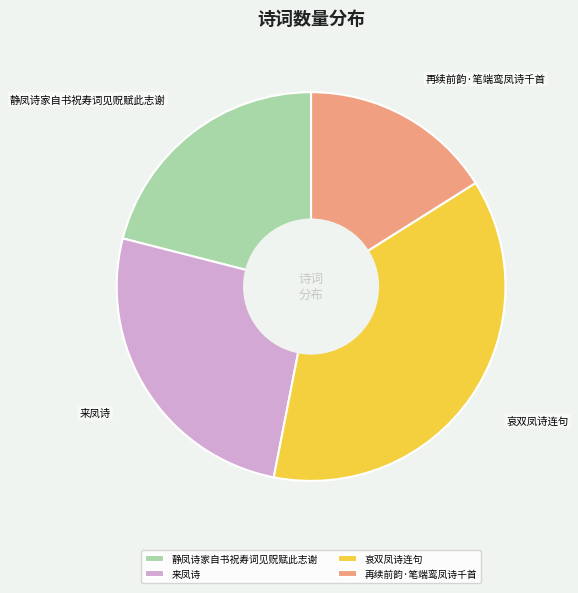

Count the number of slices in the pie.

4